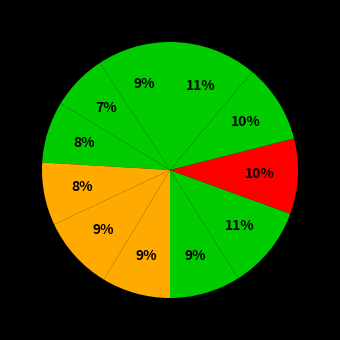

Count the number of slices in the pie.

11